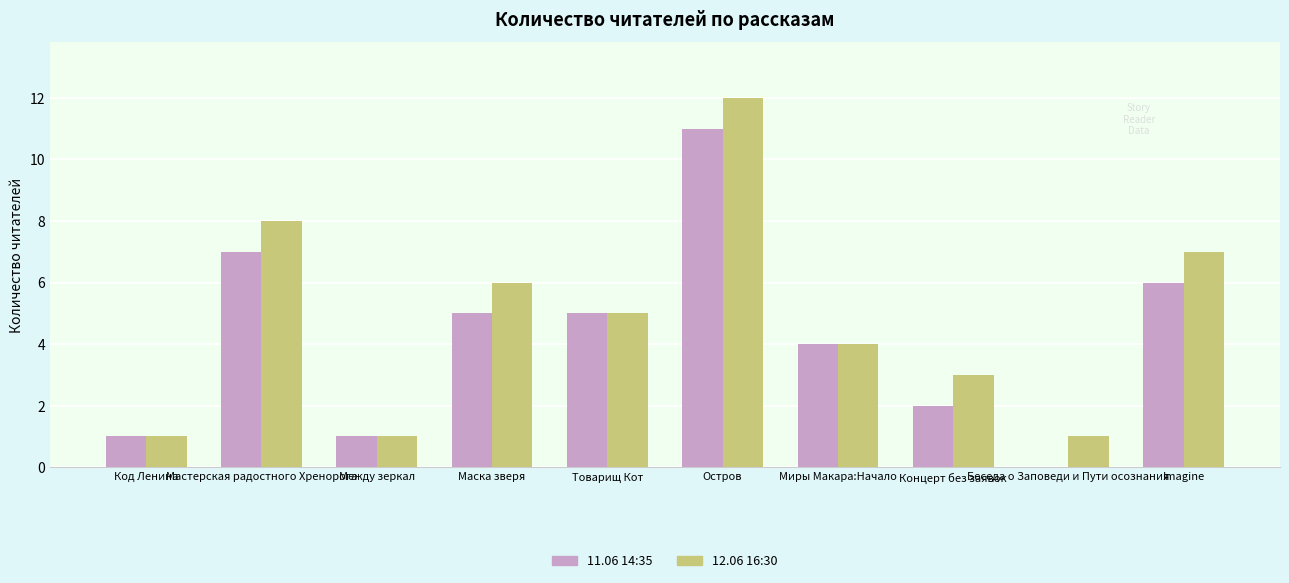

Reading right to left, extract all data points from this chart.

11.06 14:35: 6	0	2	4	11	5	5	1	7	1
12.06 16:30: 7	1	3	4	12	5	6	1	8	1